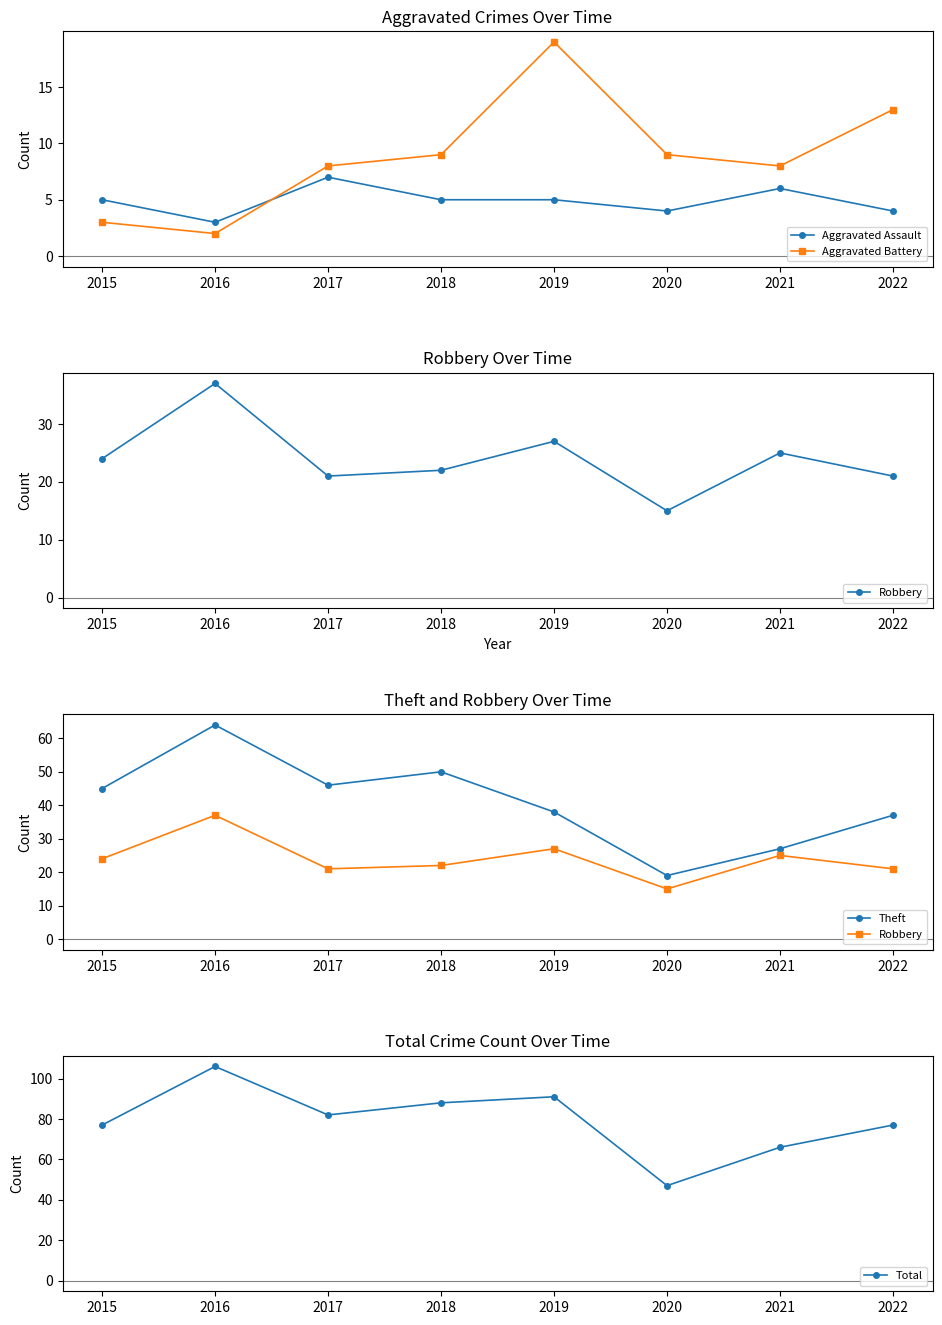

How many data points in Total are above 82?

3